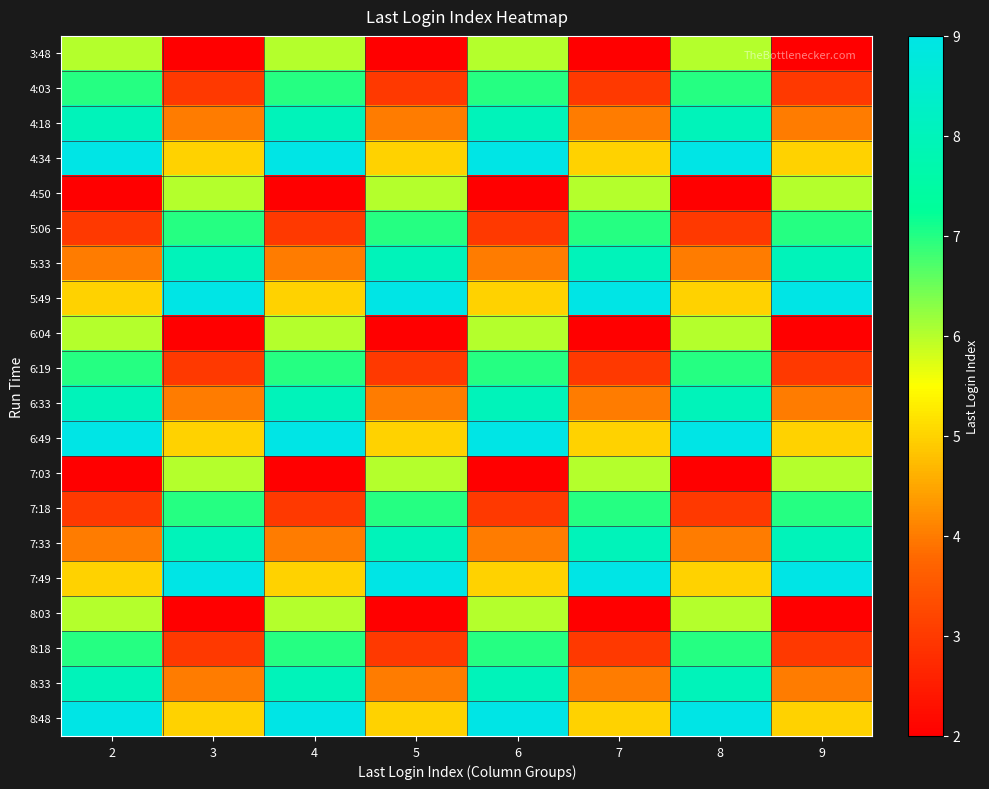

What is the spread (max minus min) of values at 4?

7